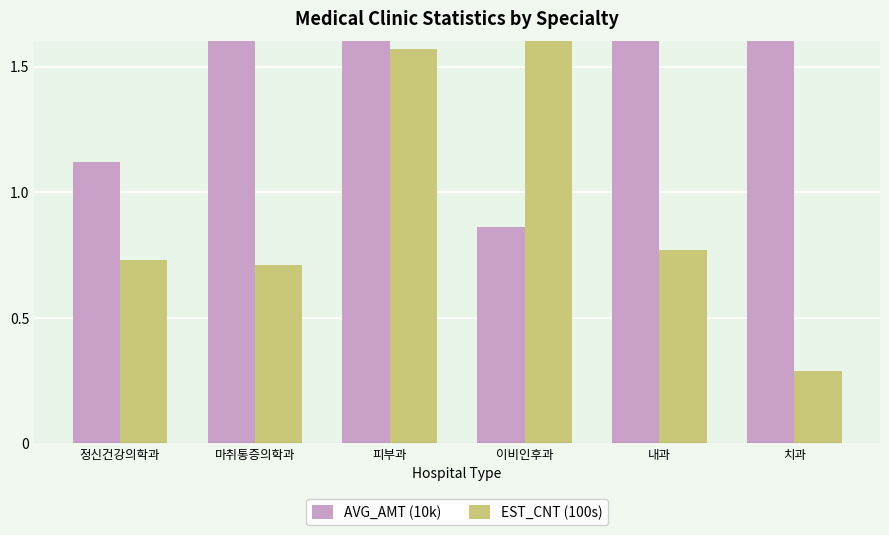

What is the label of the 1st bar from the left?

정신건강의학과